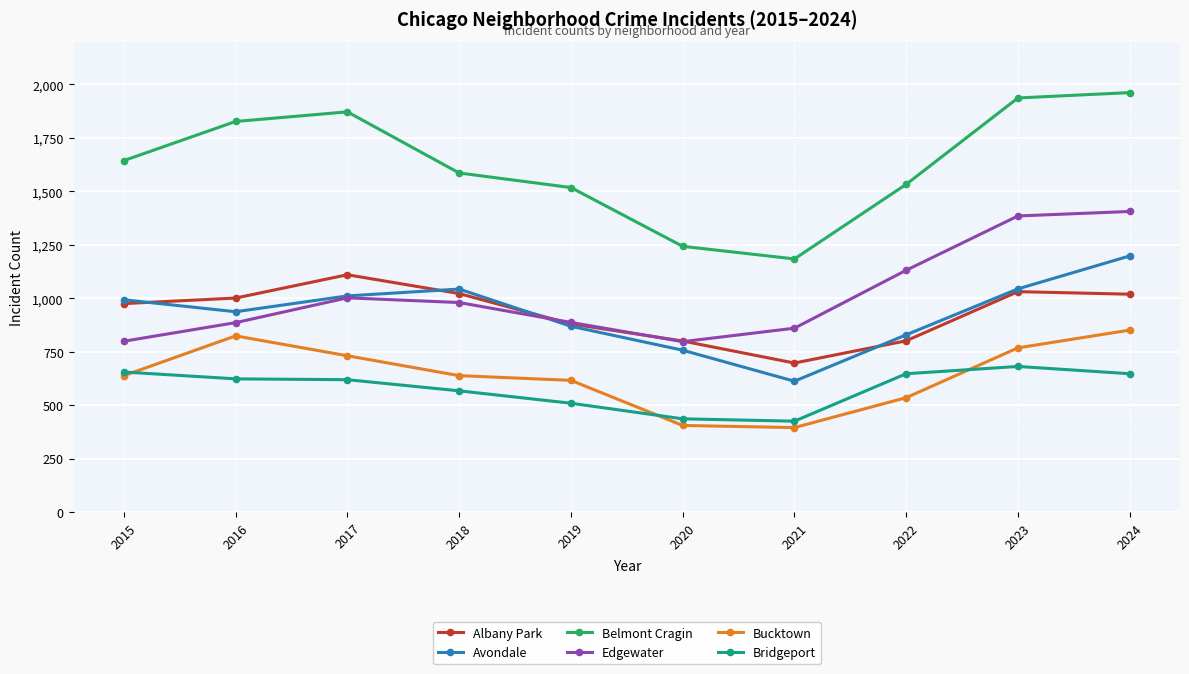

True or false: Bridgeport and Edgewater intersect in this chart.

False